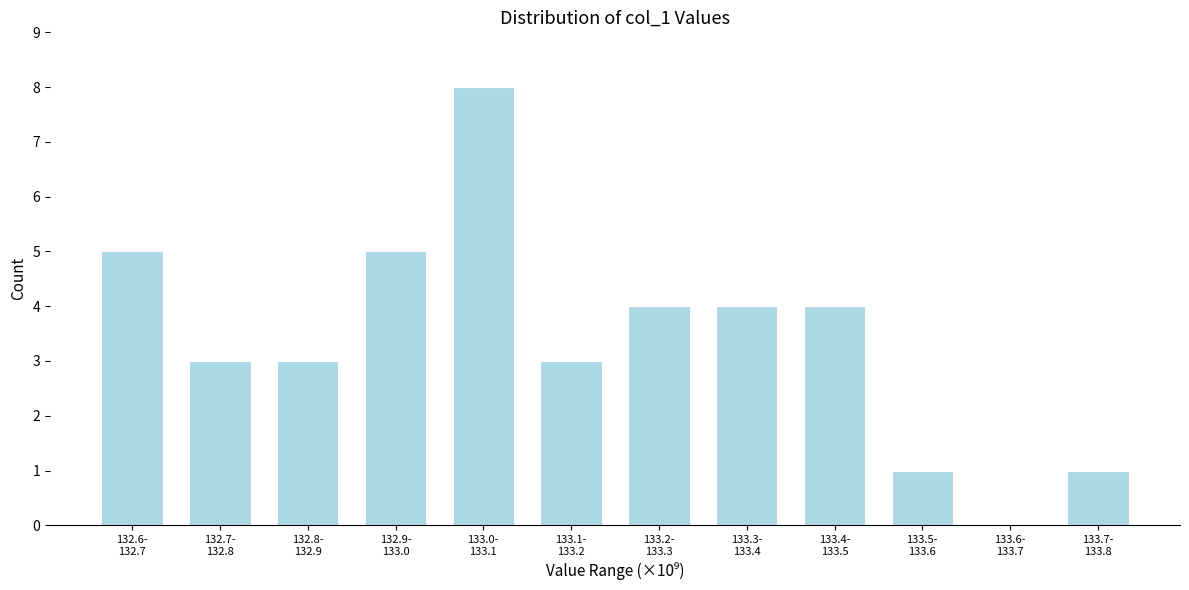

What is the maximum value shown in the chart?

8